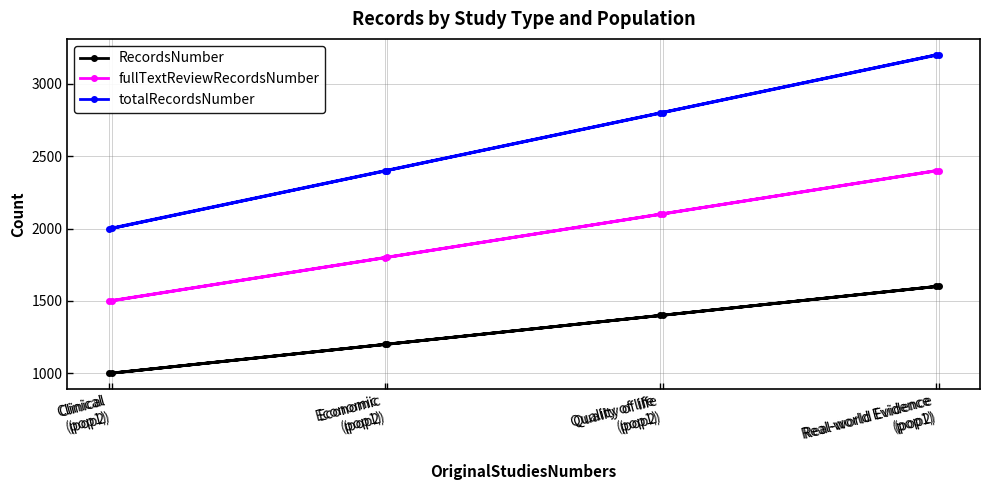

Rank the series by their maximum value, from highest to lowest.

totalRecordsNumber, fullTextReviewRecordsNumber, RecordsNumber